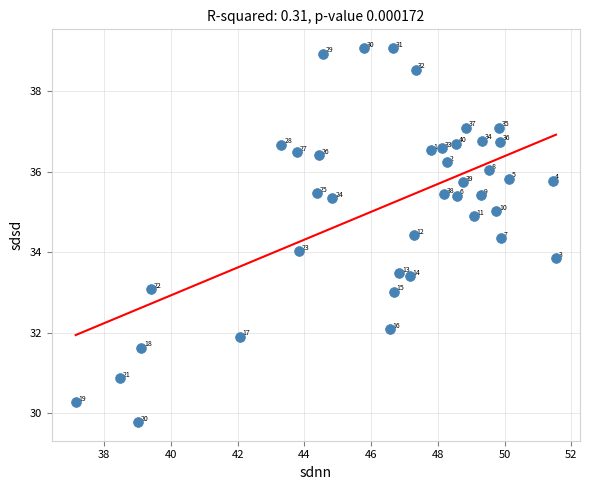

What is the range of Y values (max minus min)?

9.3